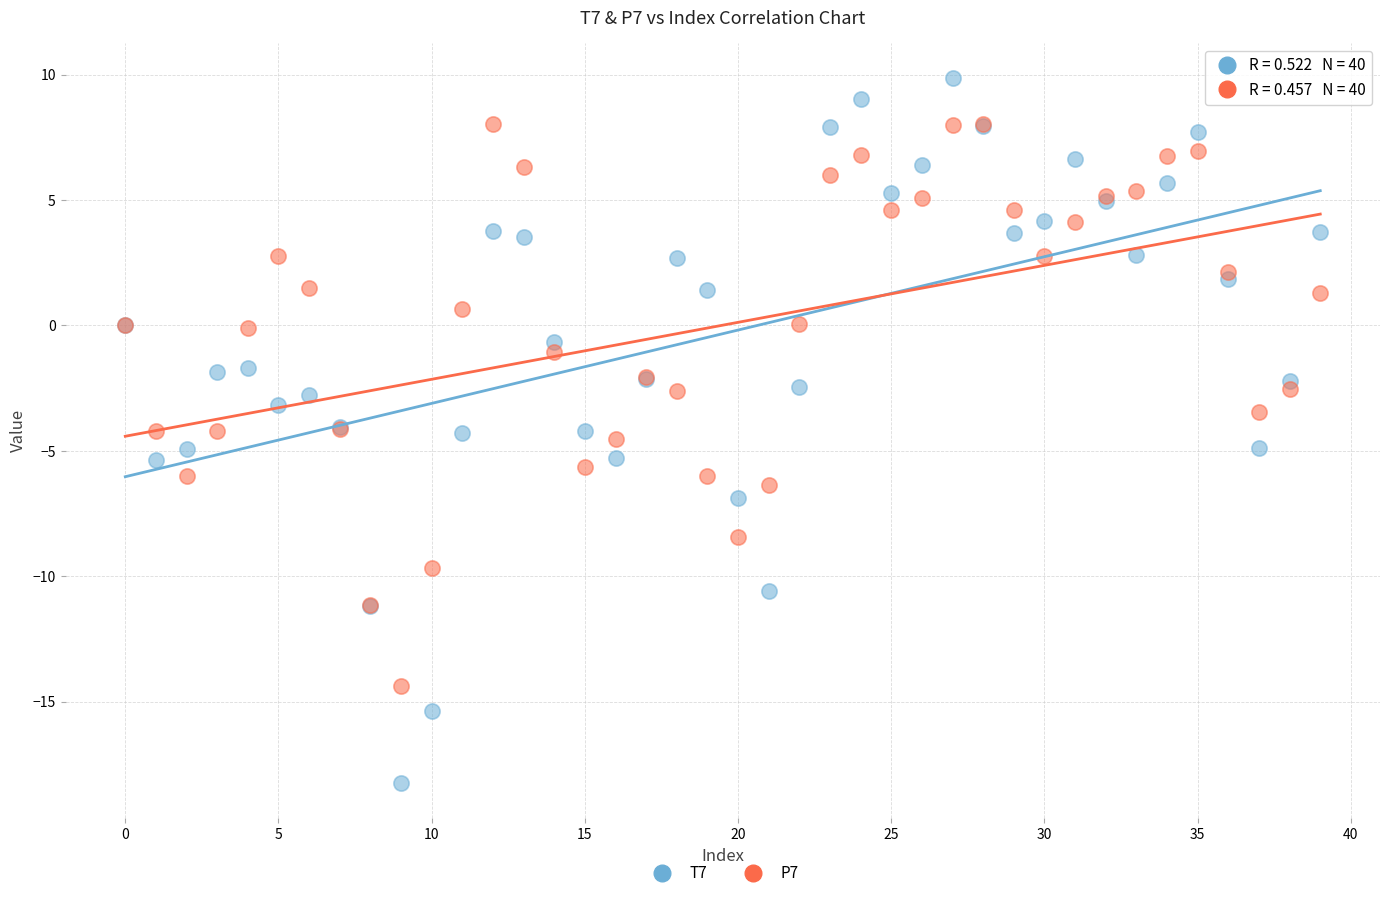

Which series contains the highest Y value?

T7